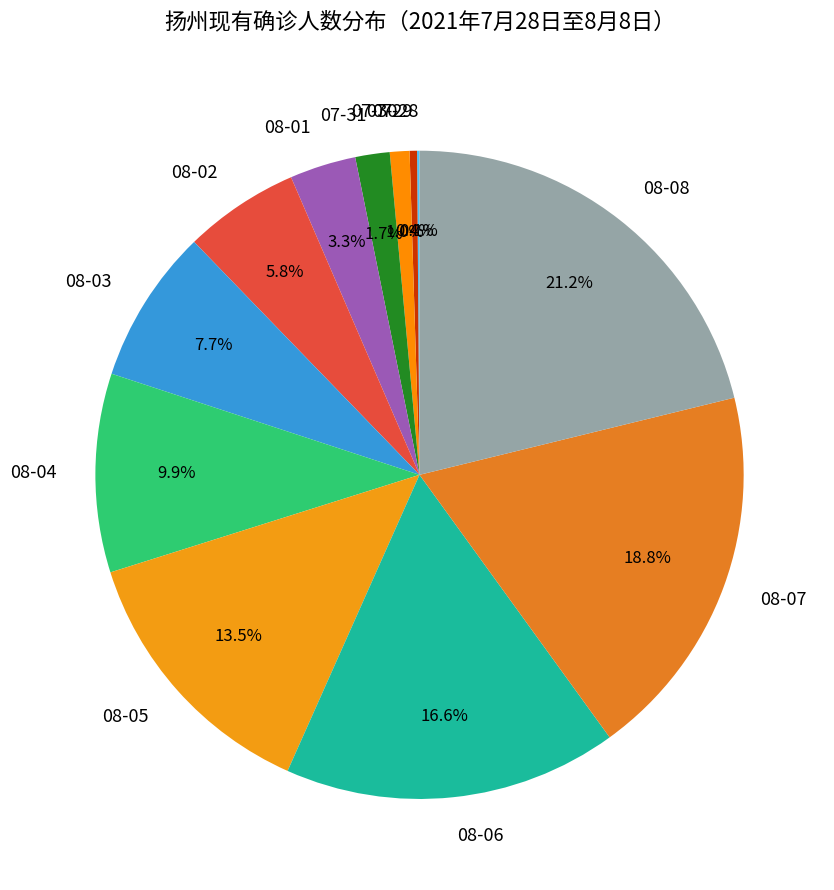

Approximately how many times larger is the value at 08-04 compared to 08-03?

1.3